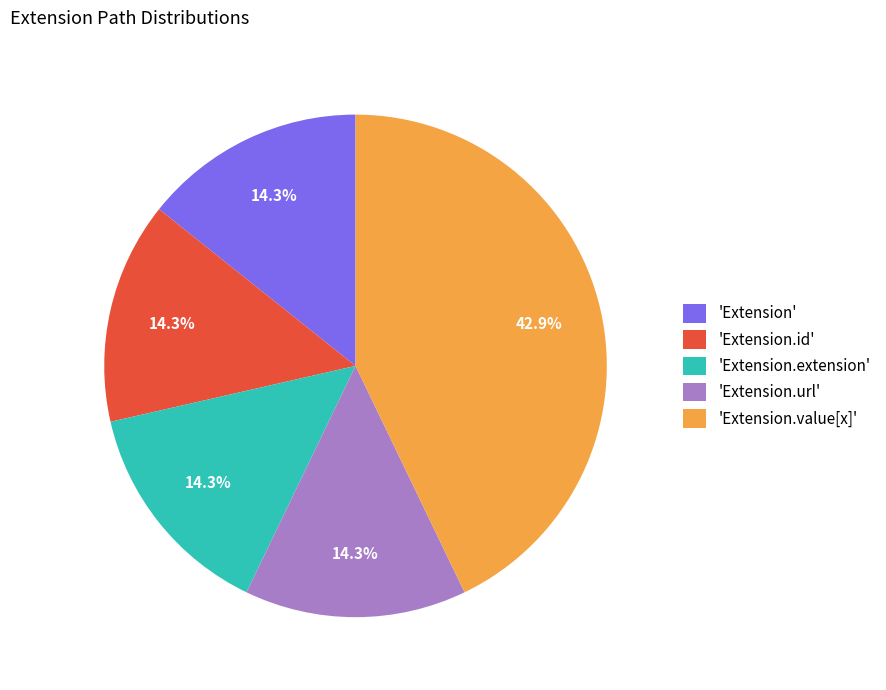

How much of the chart is everything except 'Extension.url'?

85.7%